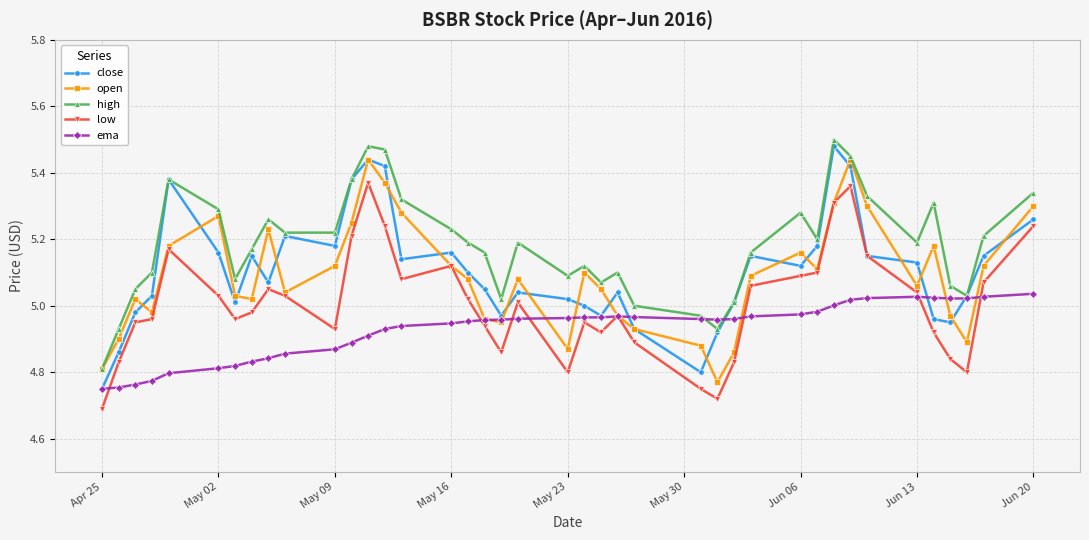

Which series has the largest total across all categories?

high